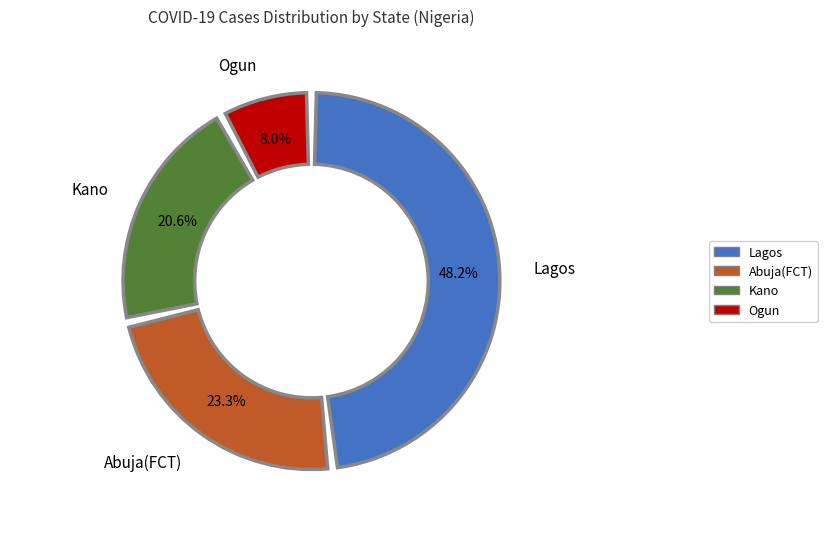

Do 21 and Oyo together represent more than half of the pie?

No